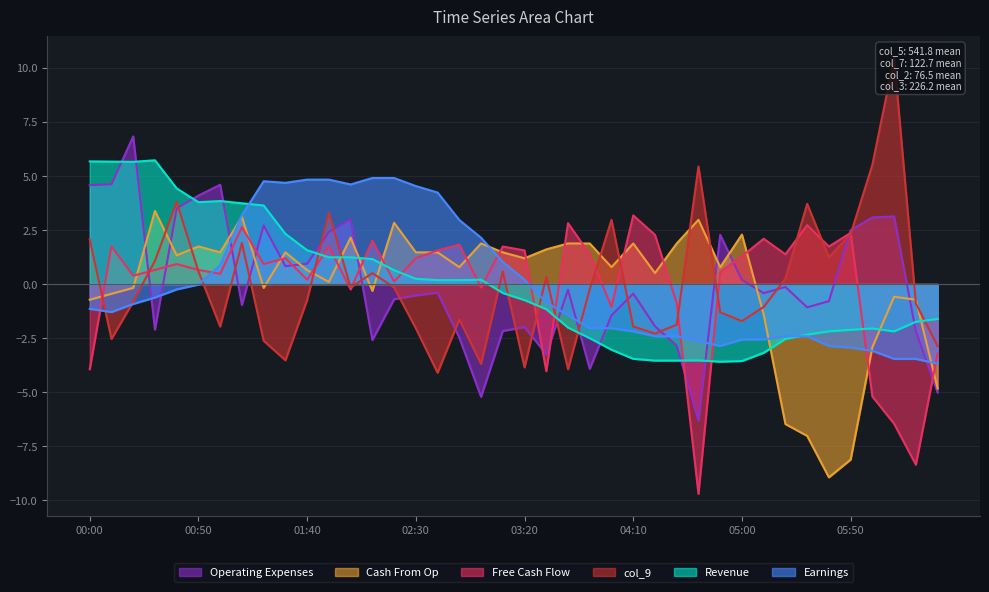

True or false: col_9 and col_10 cross at least once.

True